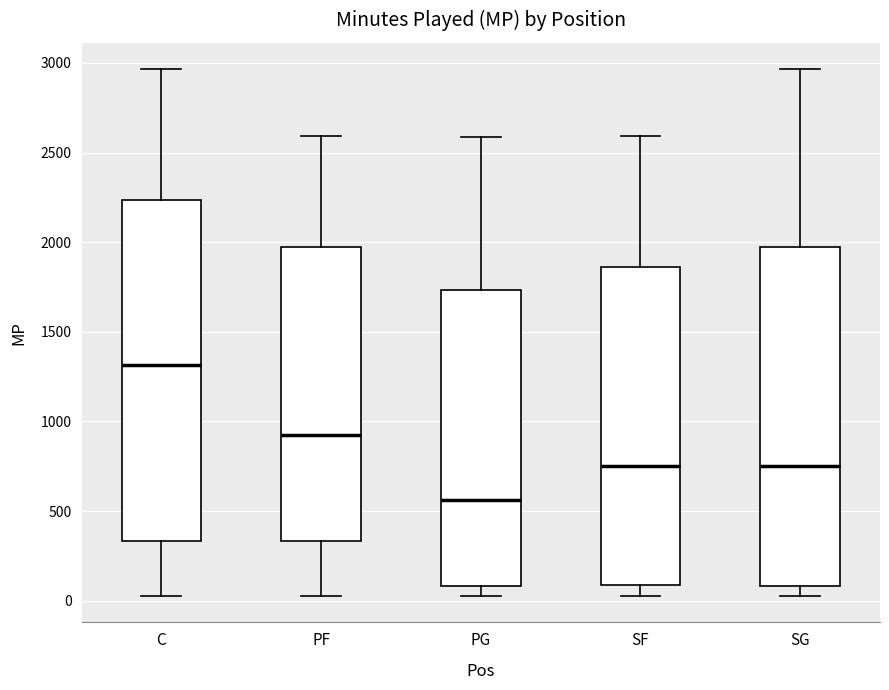

Reading left to right, transcribe this box plot: for each box, give where its median line is, the range the box spans, and where its two whiskers end, as read against the y-axis. The values are not printed on the chart, so give them approximately, as read against the axis.

C: median 1300, box 350 to 2250, whiskers 50 to 2950
PF: median 900, box 350 to 1950, whiskers 50 to 2600
PG: median 550, box 100 to 1750, whiskers 50 to 2600
SF: median 750, box 100 to 1850, whiskers 50 to 2600
SG: median 750, box 100 to 1950, whiskers 50 to 2950